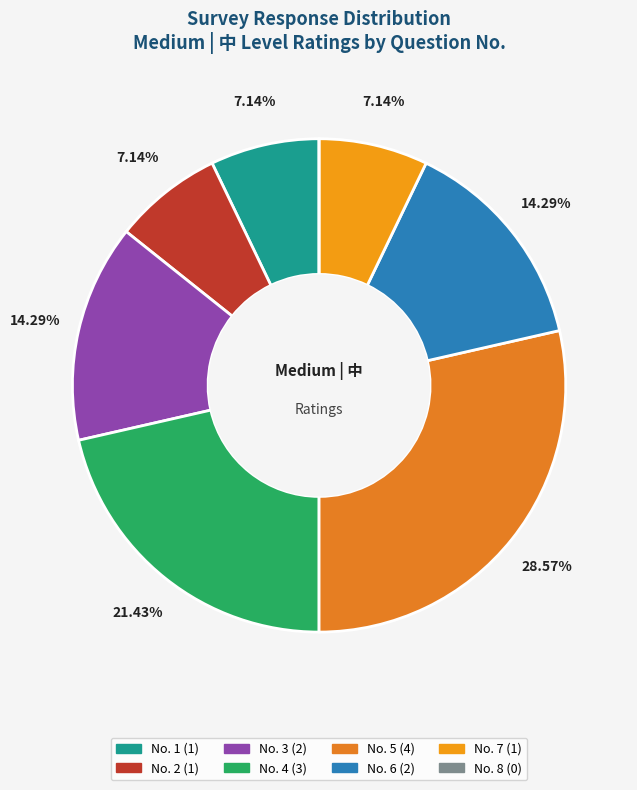

Rank the categories by value from lowest to highest.

8, 1, 2, 7, 3, 6, 4, 5